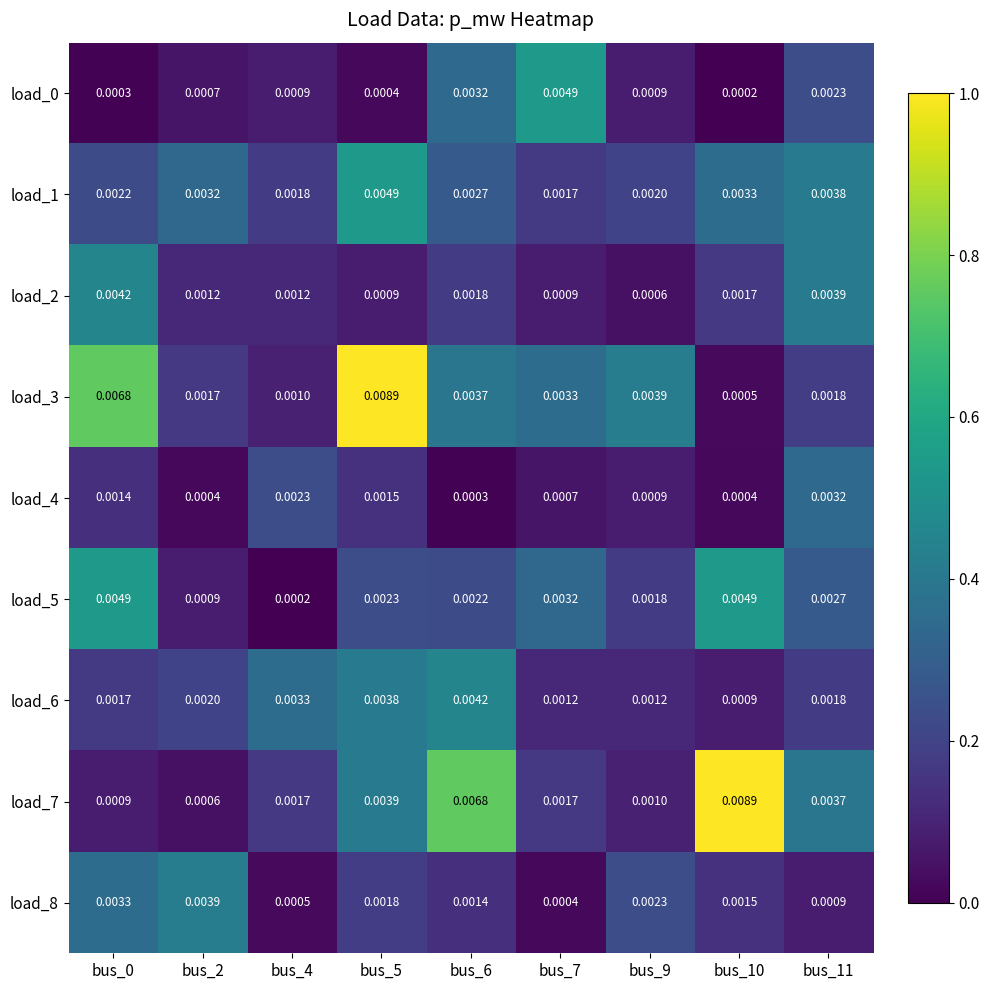

Is the value of load_3 at bus_0 greater than the value of load_1 at bus_10?

Yes